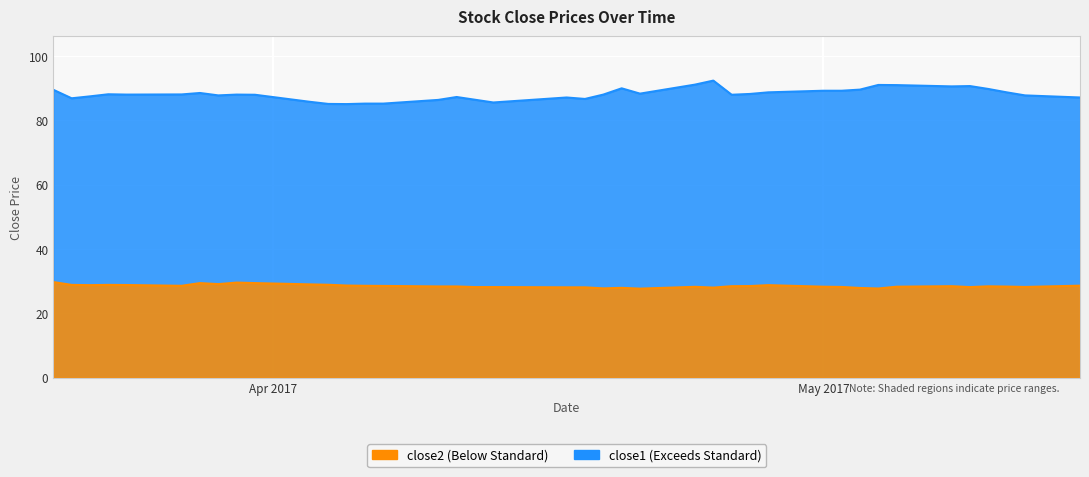

True or false: close2 has a value of 43.5 at 2017-05-03.

False